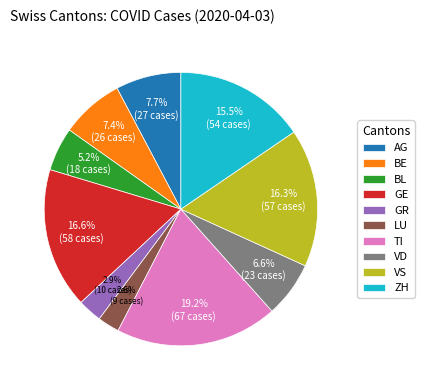

Does GE account for over 50% of the chart?

No